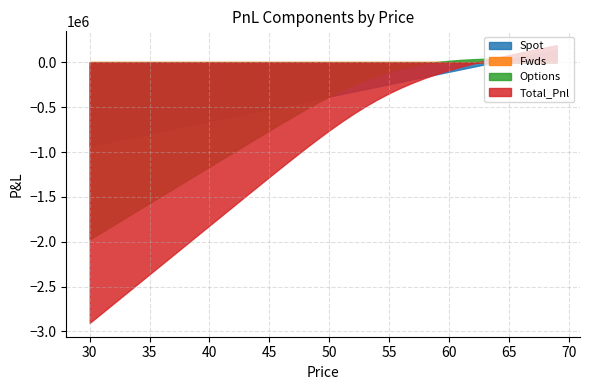

What is the average value of the Total_Pnl series?

-1022634.0